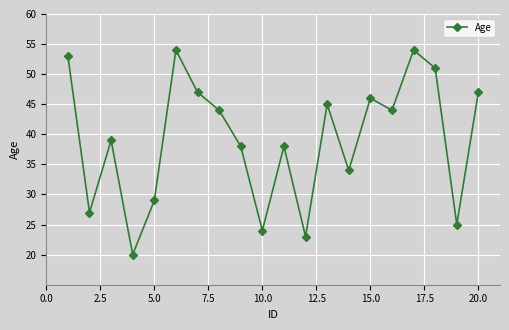

What is the greatest value displayed?

54